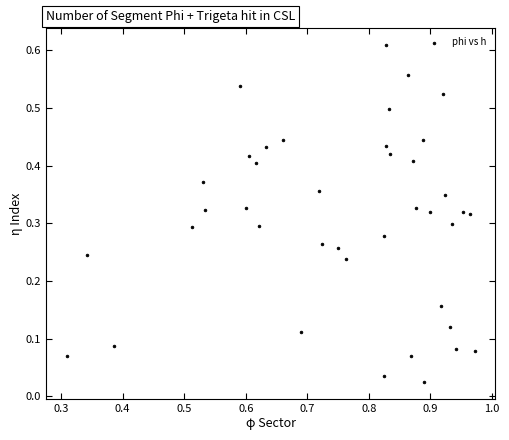

What is the range of X values (max minus min)?

0.7